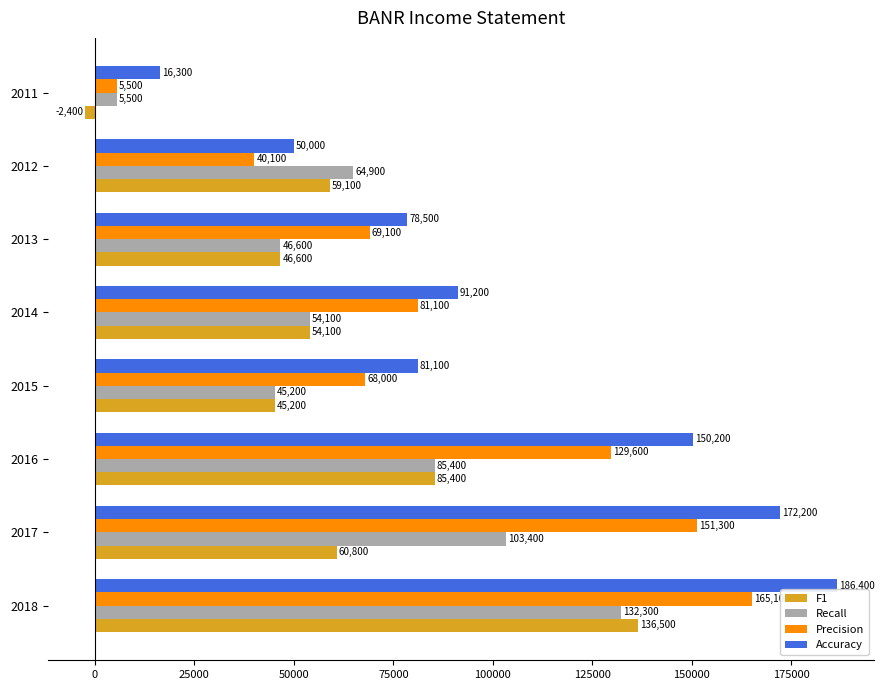

How many values in the Precision series are below 81100?

4